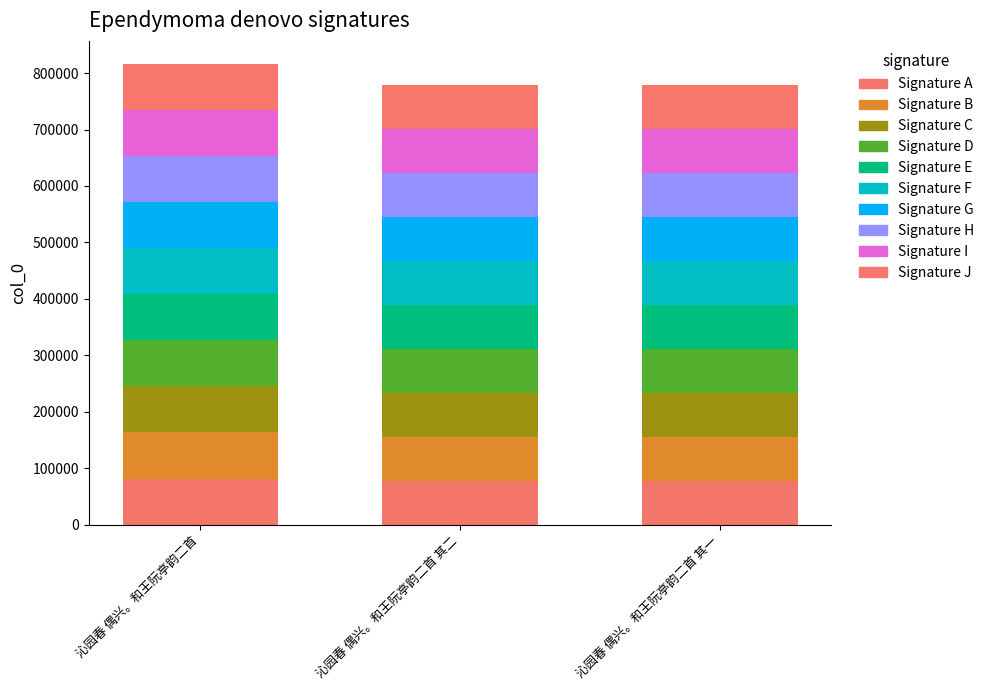

What is the label of the 3rd bar from the left?

沁园春 偶兴。和王阮亭韵二首 其一